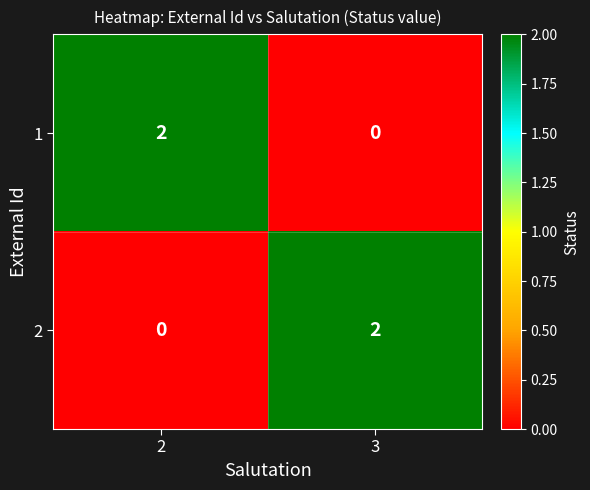

The value of 2 at 3 is 3. True or false?

False